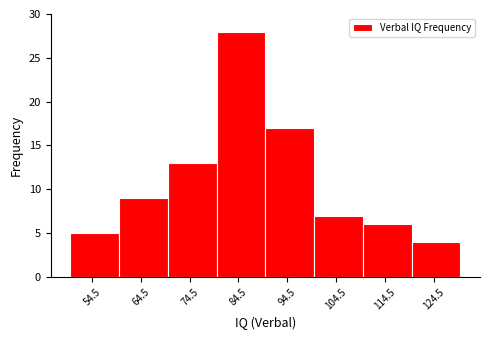

How tall is the bar that spans 120 to 130 on the x-axis? The values are not printed on the chart, so give them approximately, as read against the axis.

4